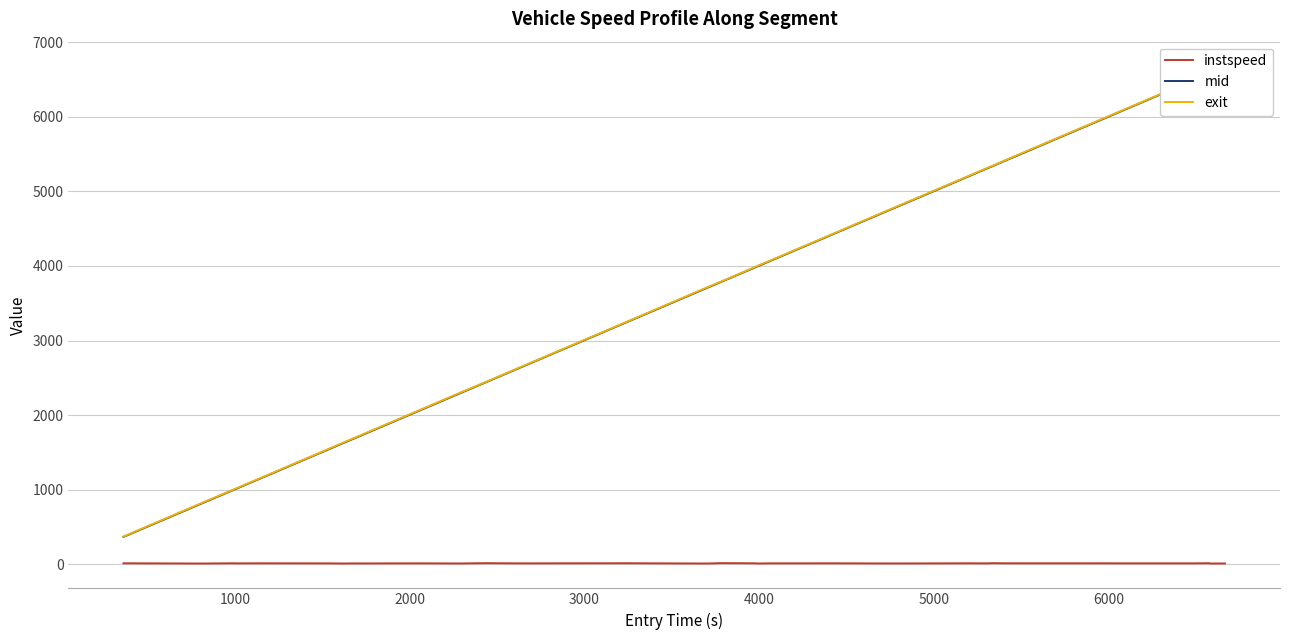

True or false: instspeed has a value of 6.1 at 22.

False